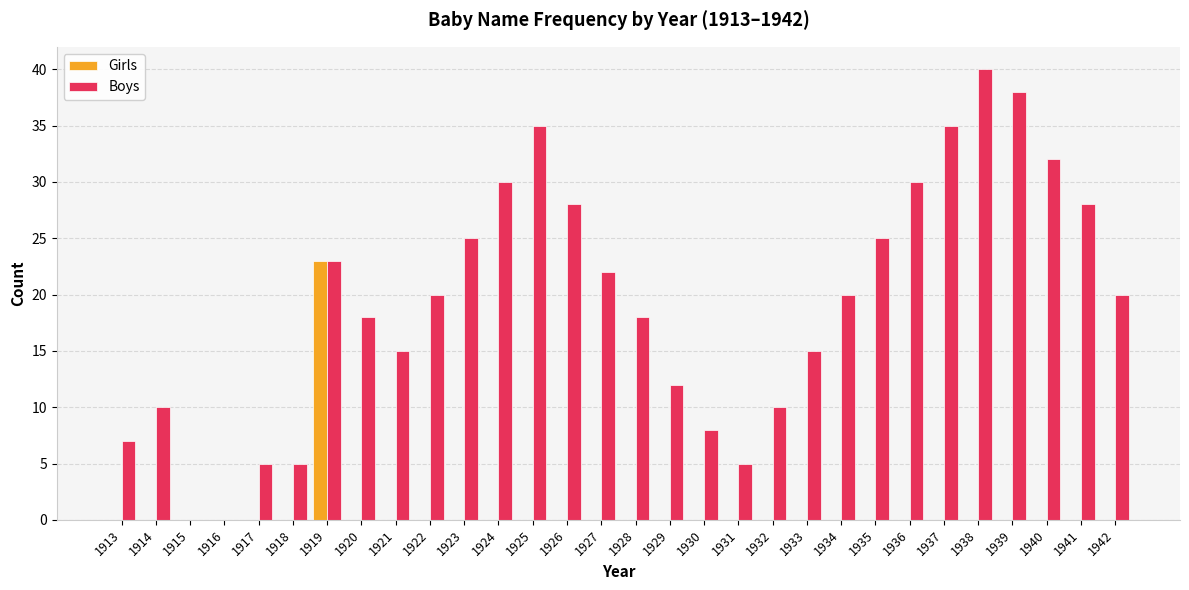

Is the value of Girls at 1925 greater than the value of Boys at 1931?

No